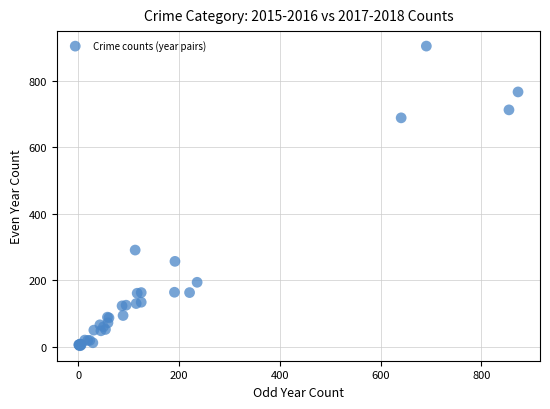

What Y value in the scatter plot is closest to 454?

291